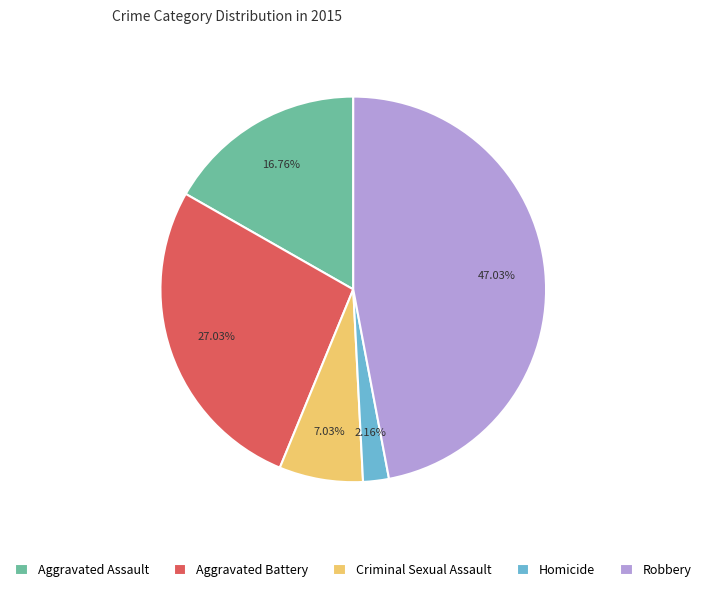

Which has a higher value, Homicide or Robbery?

Robbery